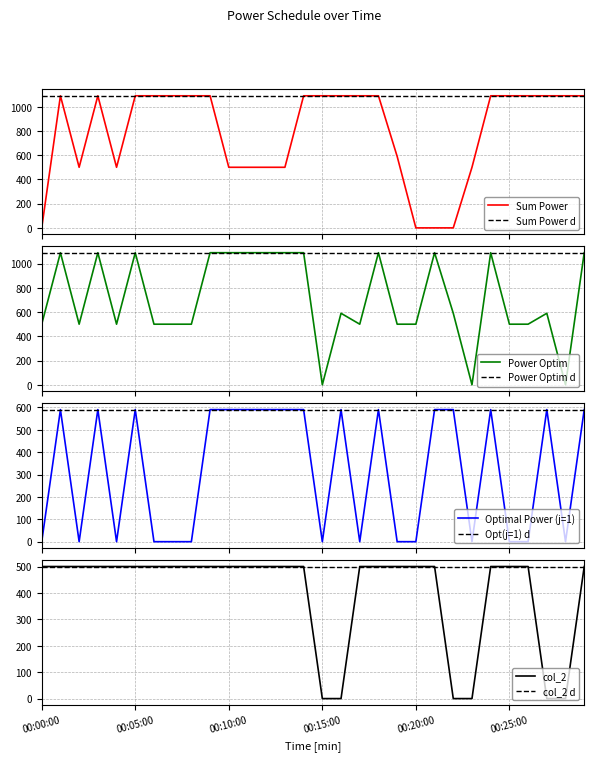

Which series has the largest total across all categories?

Sum Power